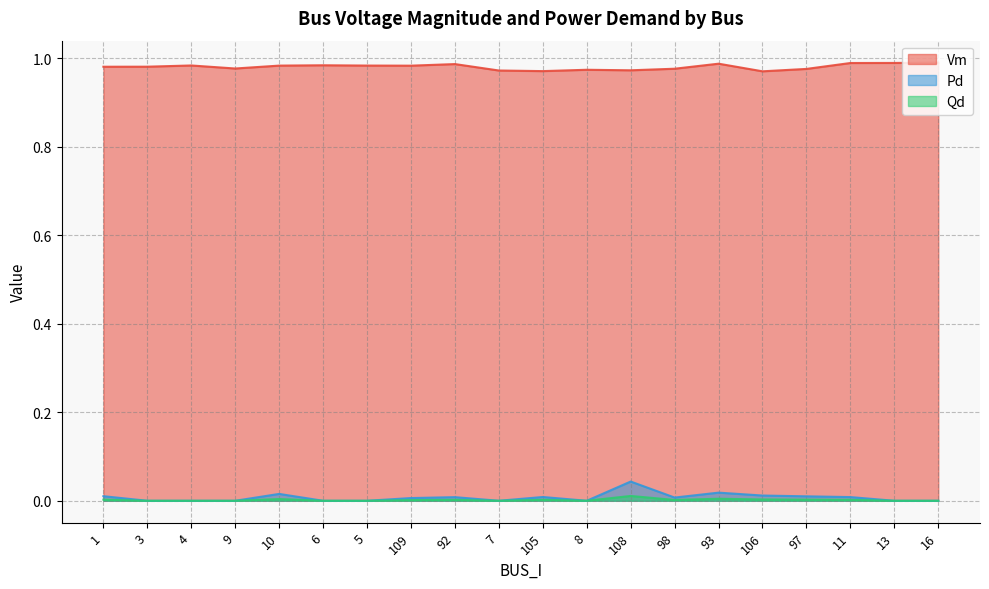

What value does the Vm series have at 6?

1.0